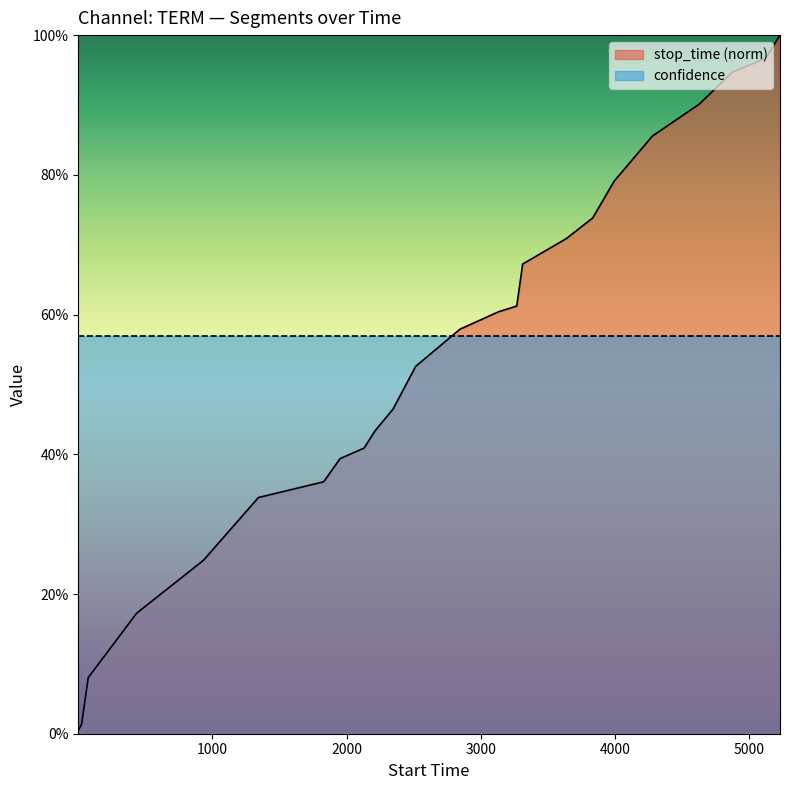

Is it true that the value at 17 is 1.0?

False